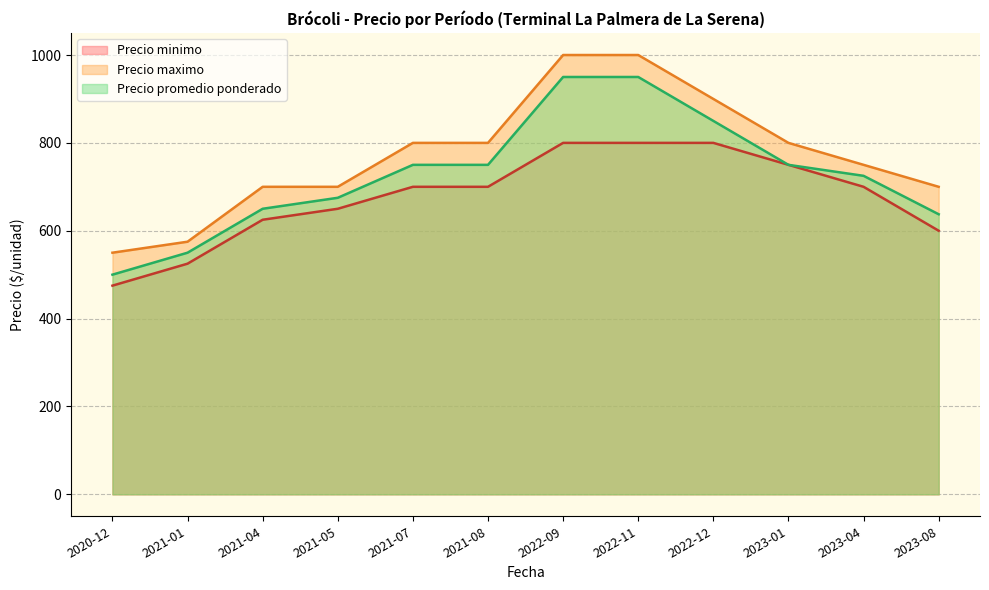

Which category has the lowest value across all series?

2020-12